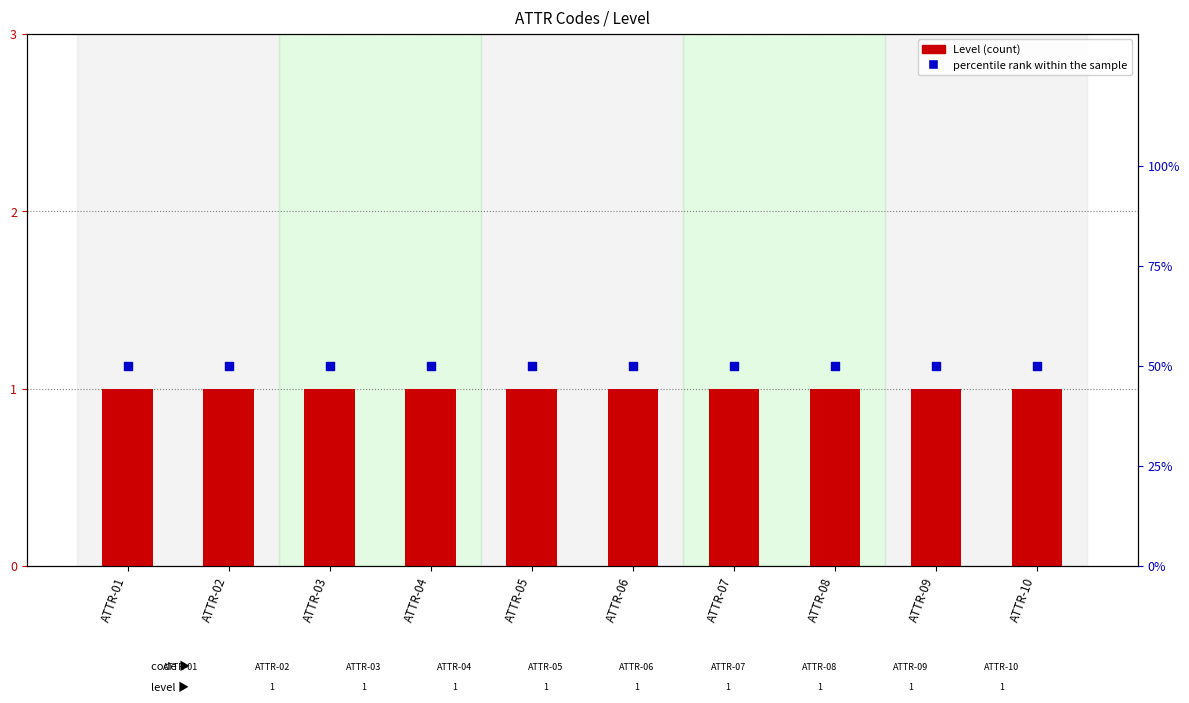

Is the value of percentile rank within the sample at ATTR-10 greater than the value of Level at ATTR-08?

Yes